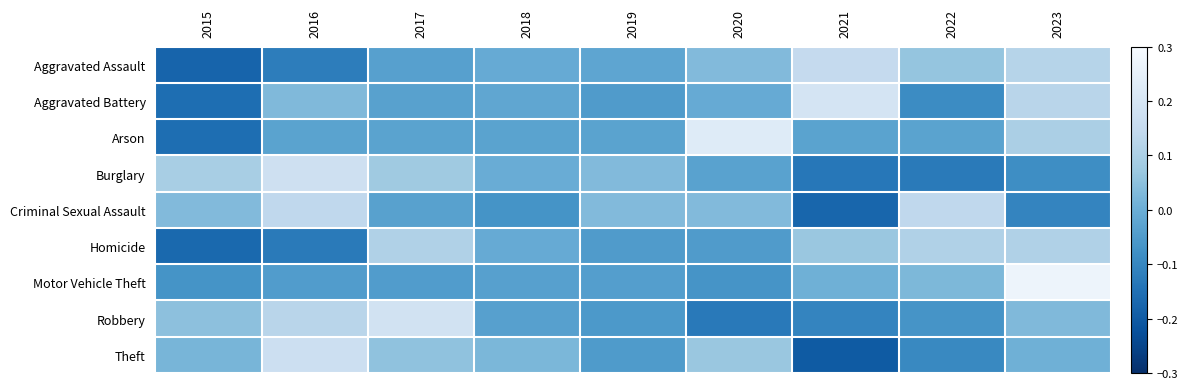

How many series are shown in this chart?

9